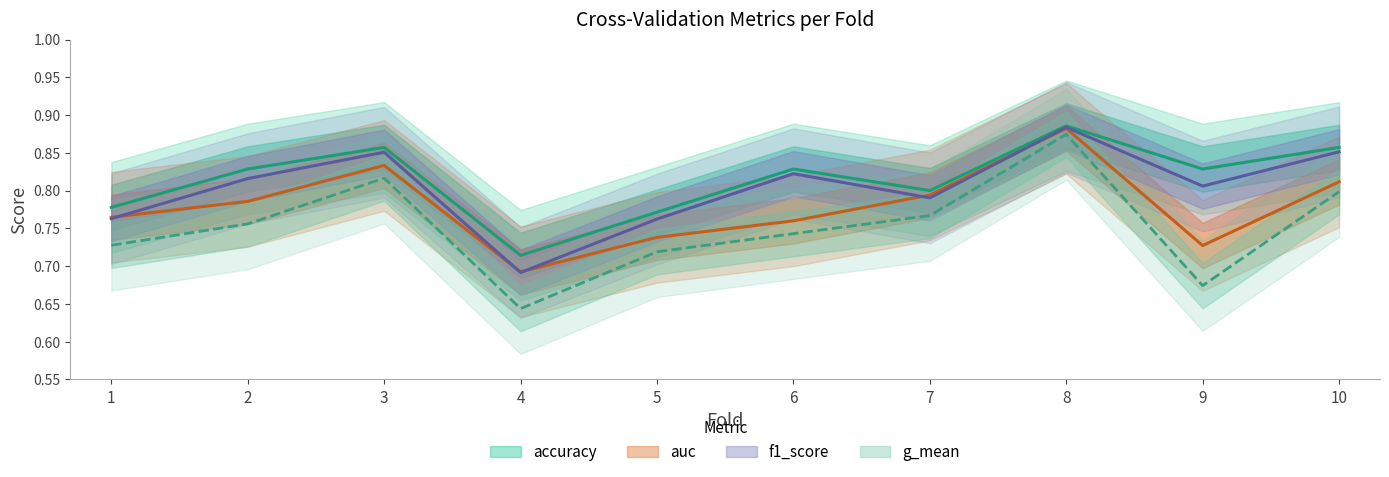

What is the greatest value displayed?

0.9